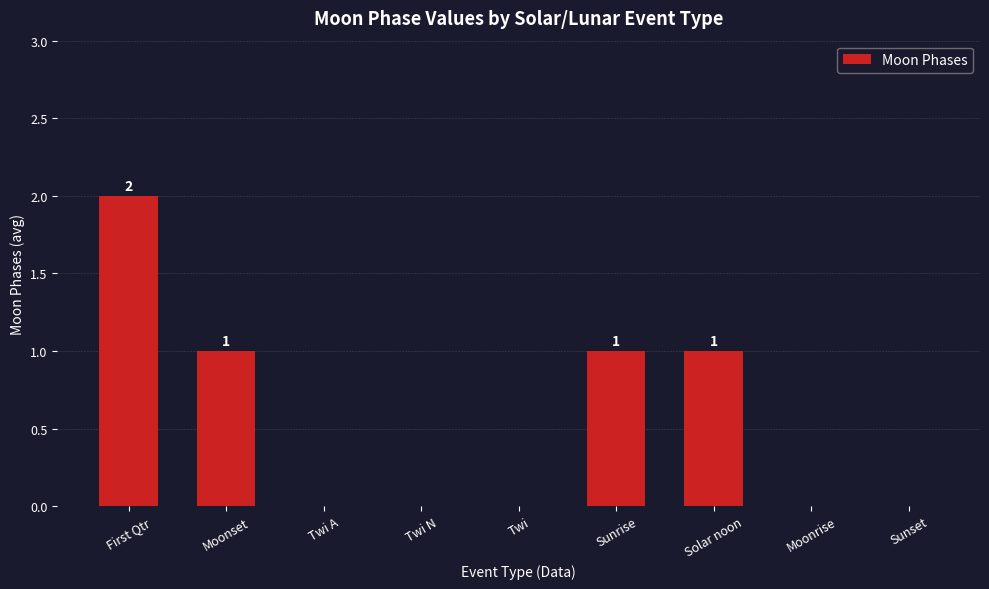

Is it true that the value at Solar noon is 1?

True